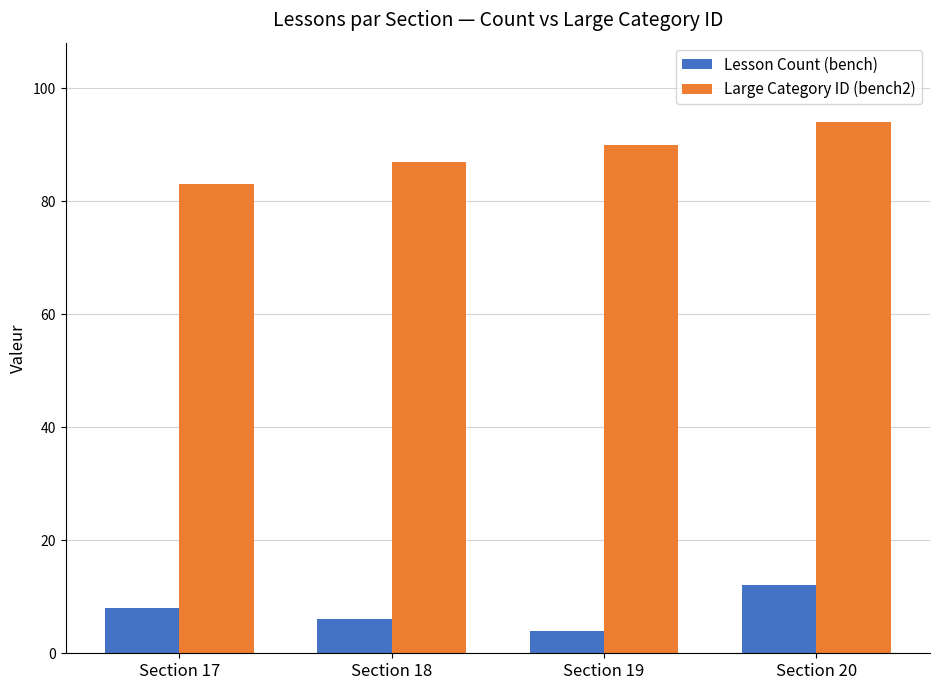

Reading right to left, list all the values displayed in this chart.

Lesson Count (bench): Section 20=12	Section 19=4	Section 18=6	Section 17=8
Large Category ID (bench2): Section 20=94	Section 19=90	Section 18=87	Section 17=83